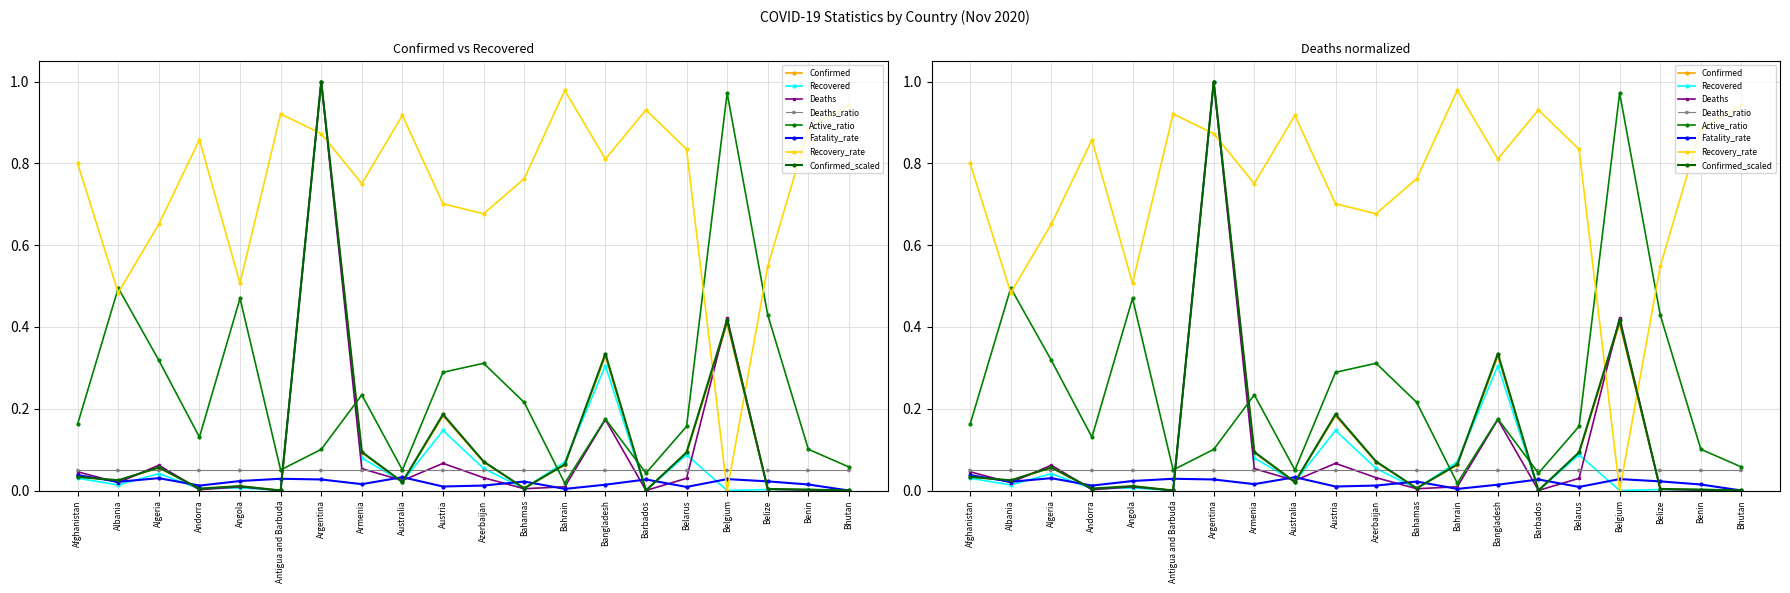

At which label is Confirmed closest to 0?

Antigua and Barbuda